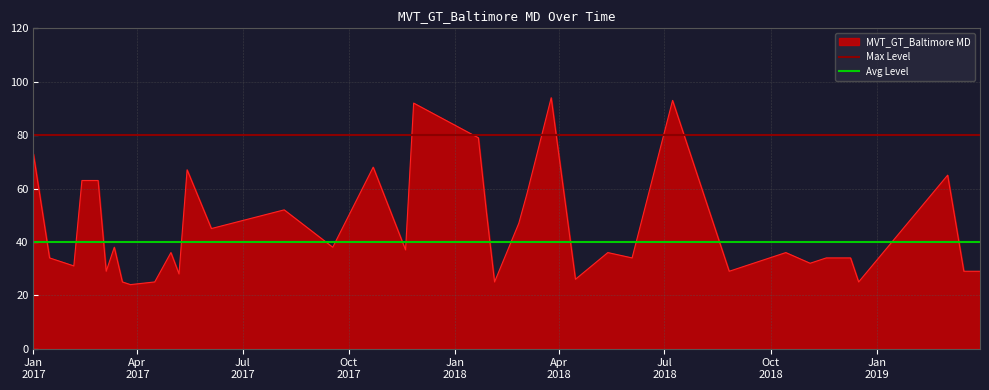

What is the maximum value for MVT_GT_Baltimore MD?

94